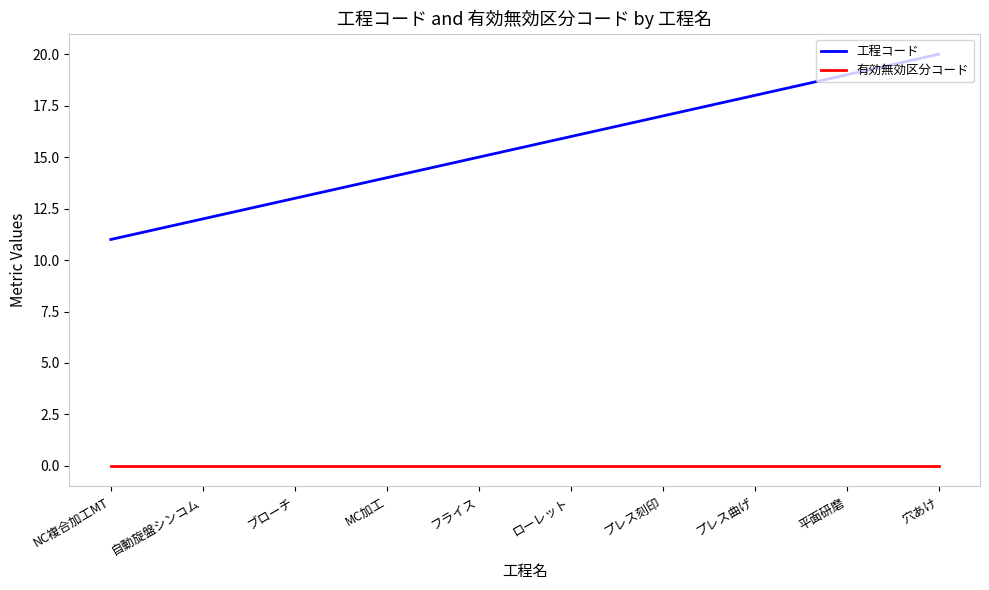

List the series in order of their overall mean, lowest first.

有効無効区分コード, 工程コード